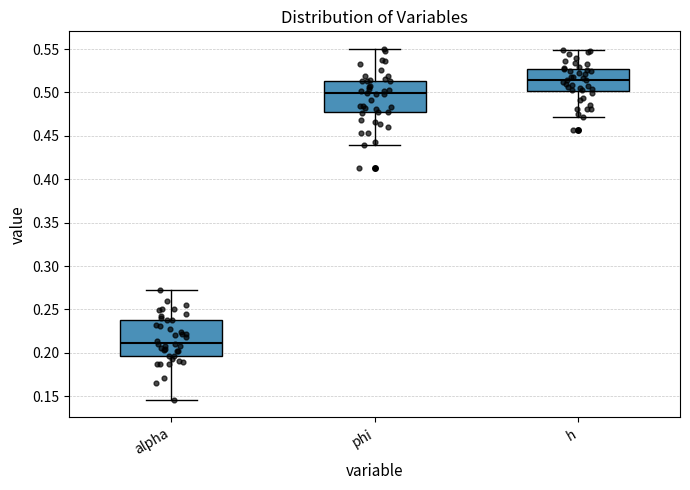

Which box's median line is the lowest?

alpha